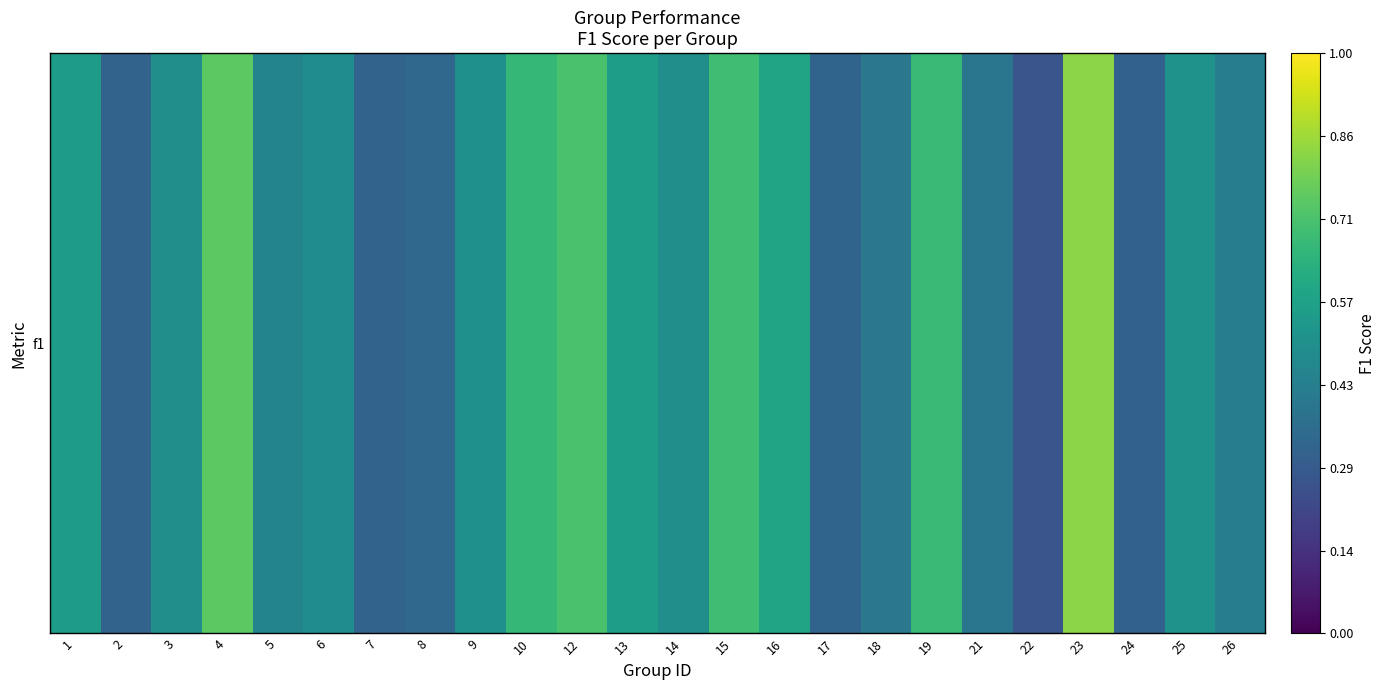

Where is the data nearest to the value 0?

22